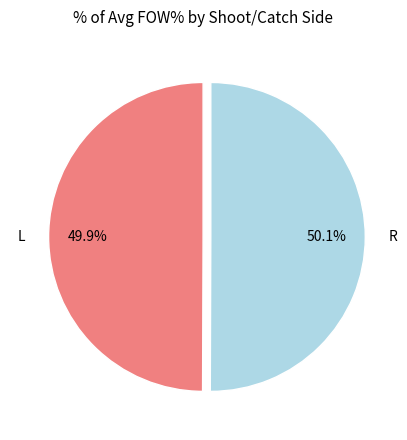

How many slices are in this pie chart?

2